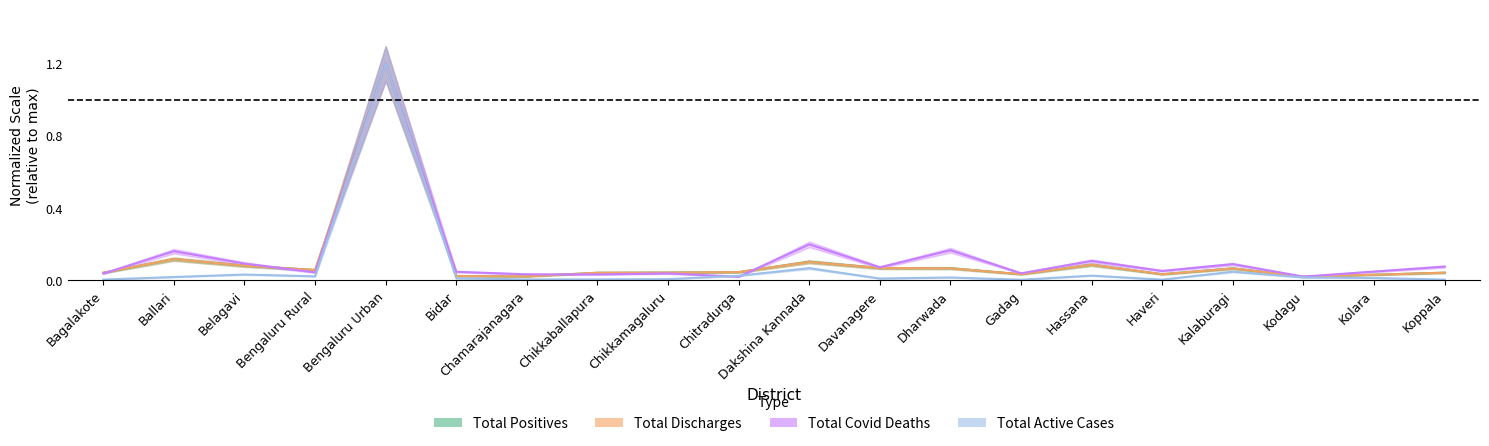

Which series has the largest total across all categories?

Total_Covid_Deaths